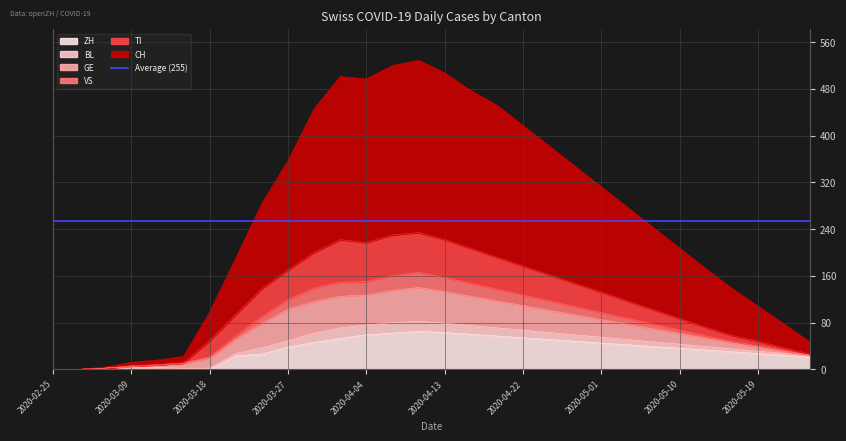

Which has a higher value, 2020-03-27 or 2020-04-28?

2020-03-27